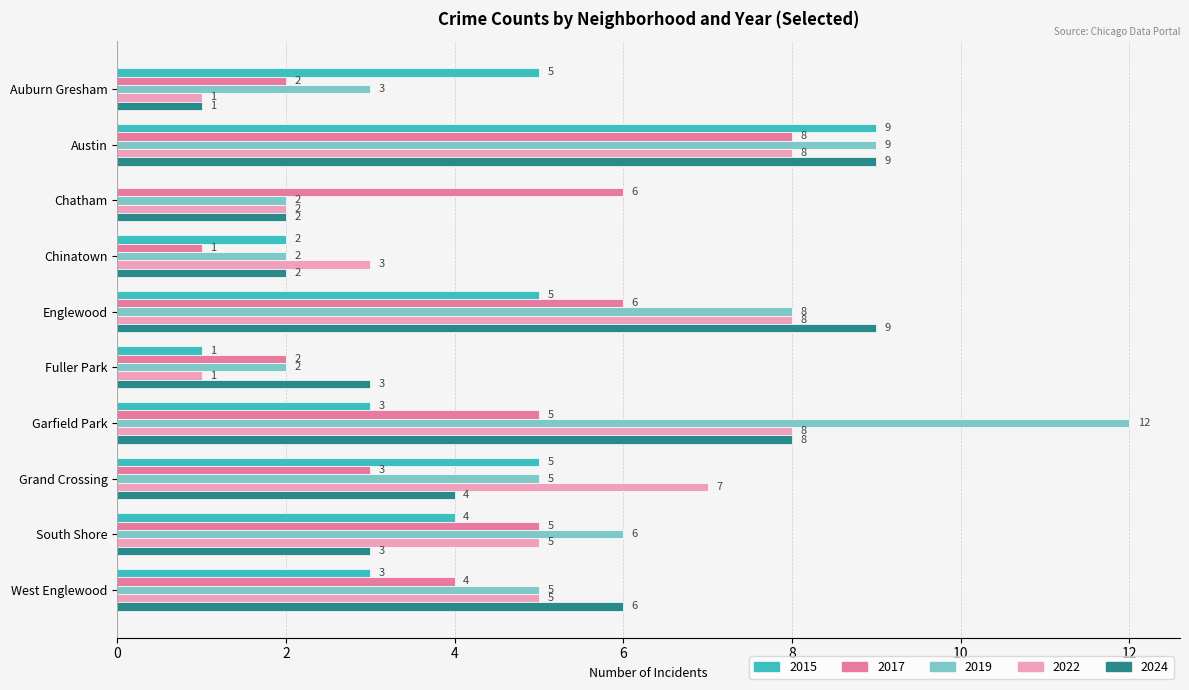

What value does the 2015 series have at Garfield Park?

3